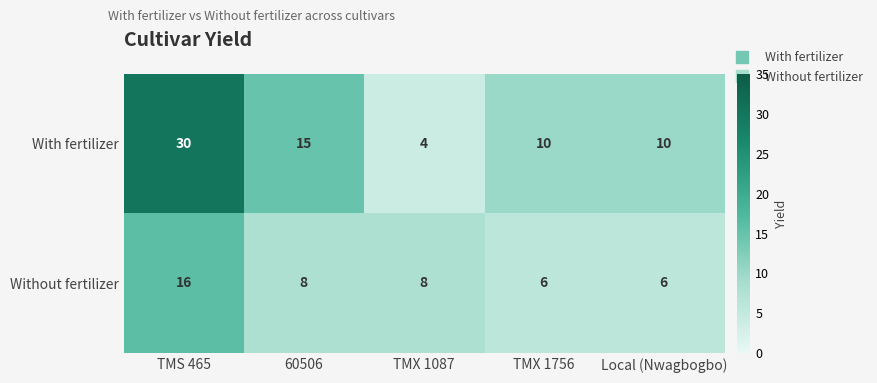

List the series in order of their overall mean, lowest first.

Without fertilizer, With fertilizer